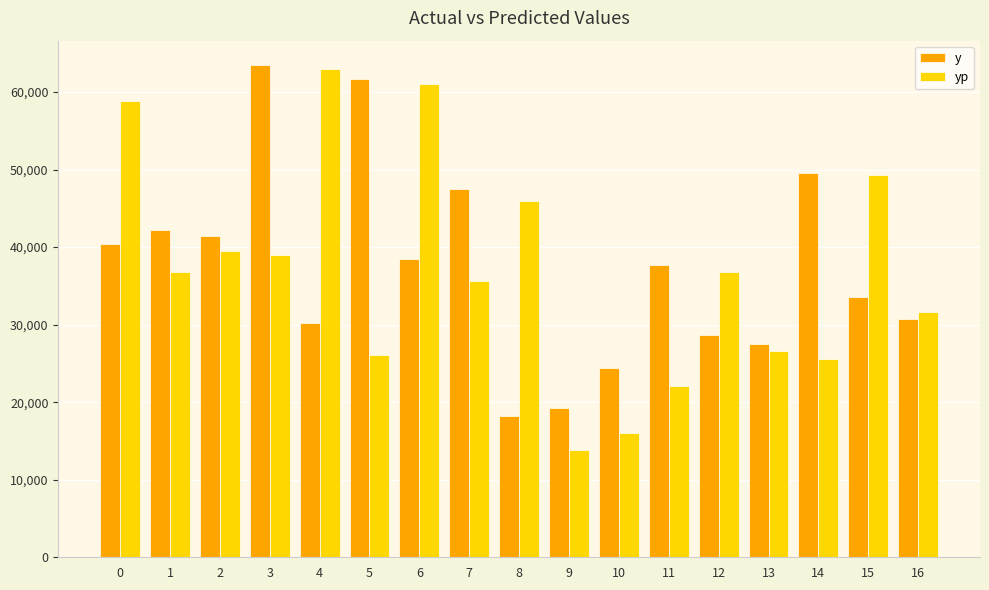

Rank the categories by y value from highest to lowest.

3, 5, 14, 7, 1, 2, 0, 6, 11, 15, 16, 4, 12, 13, 10, 9, 8